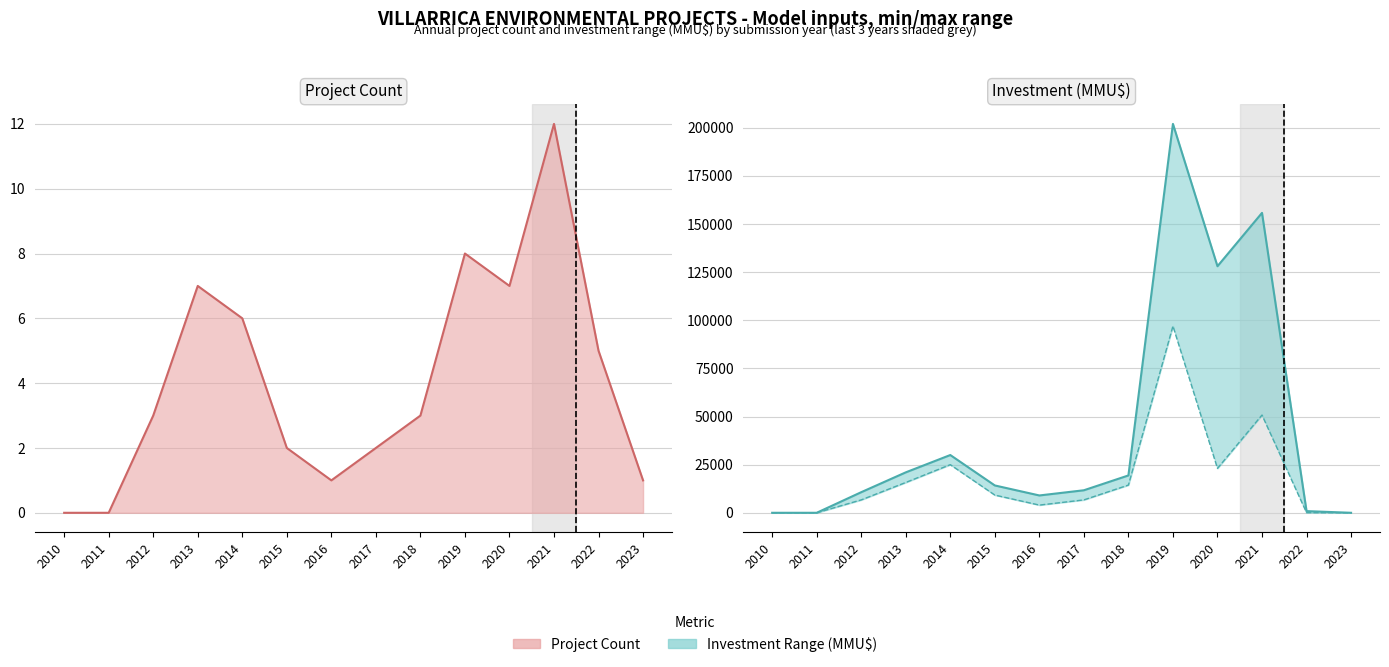

True or false: Count has a value of 9 at 2013.

False